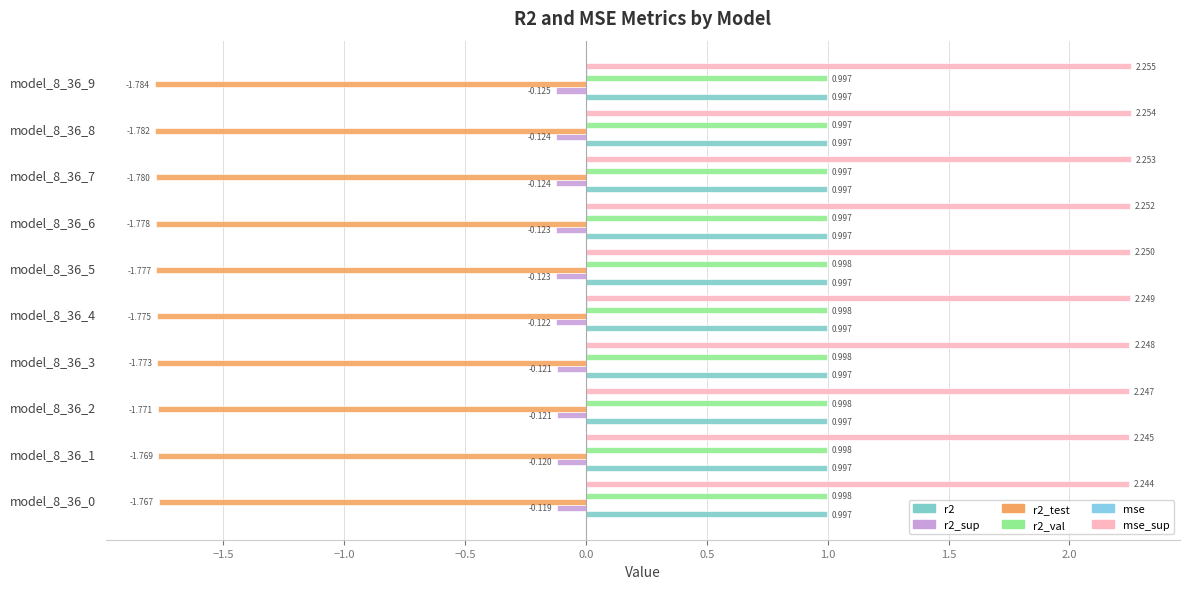

How many distinct data groups are displayed?

6